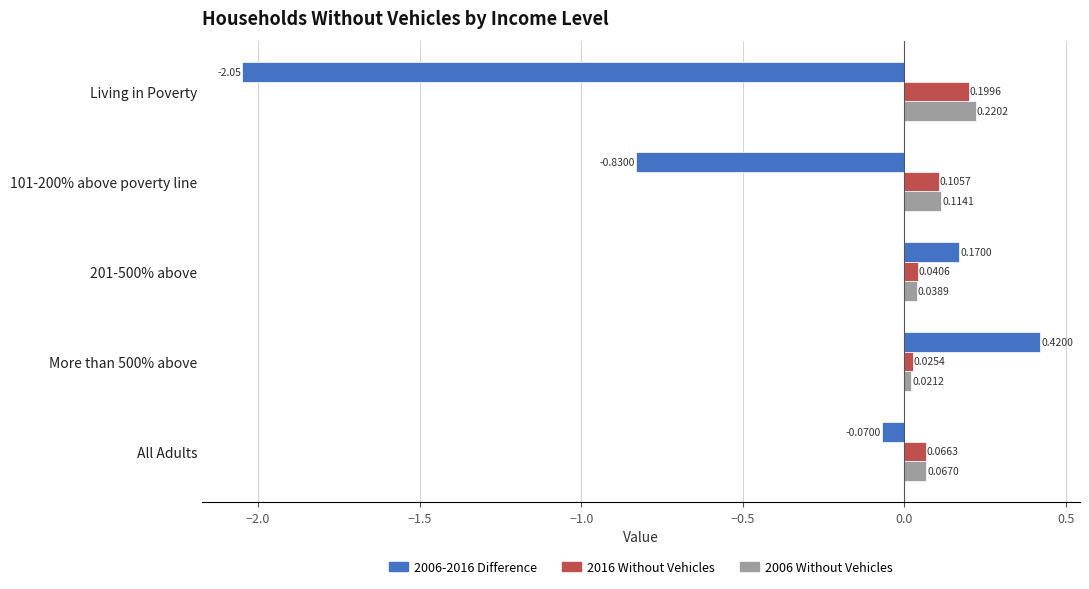

List the series in order of their peak value, lowest first.

2016 Without Vehicles, 2006 Without Vehicles, 2006-2016 Difference